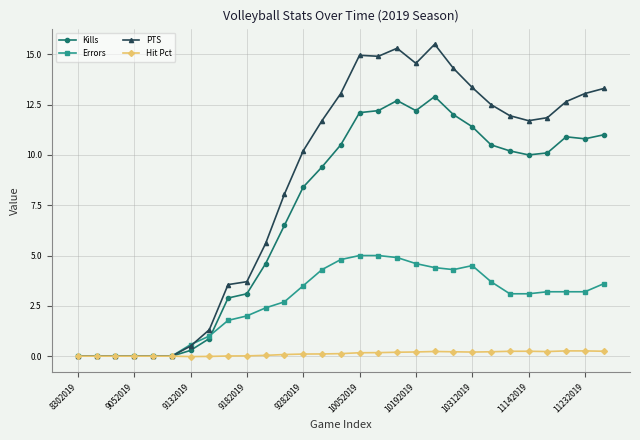

What is the greatest value displayed?

15.5